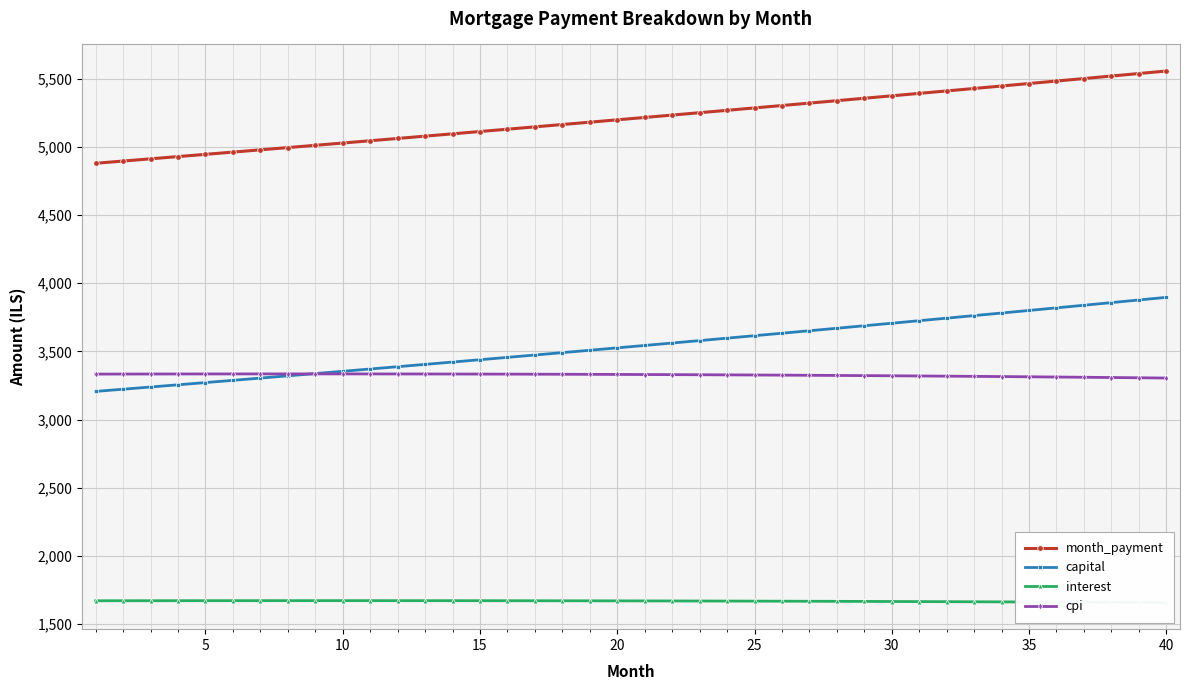

True or false: month_payment and cpi intersect in this chart.

False